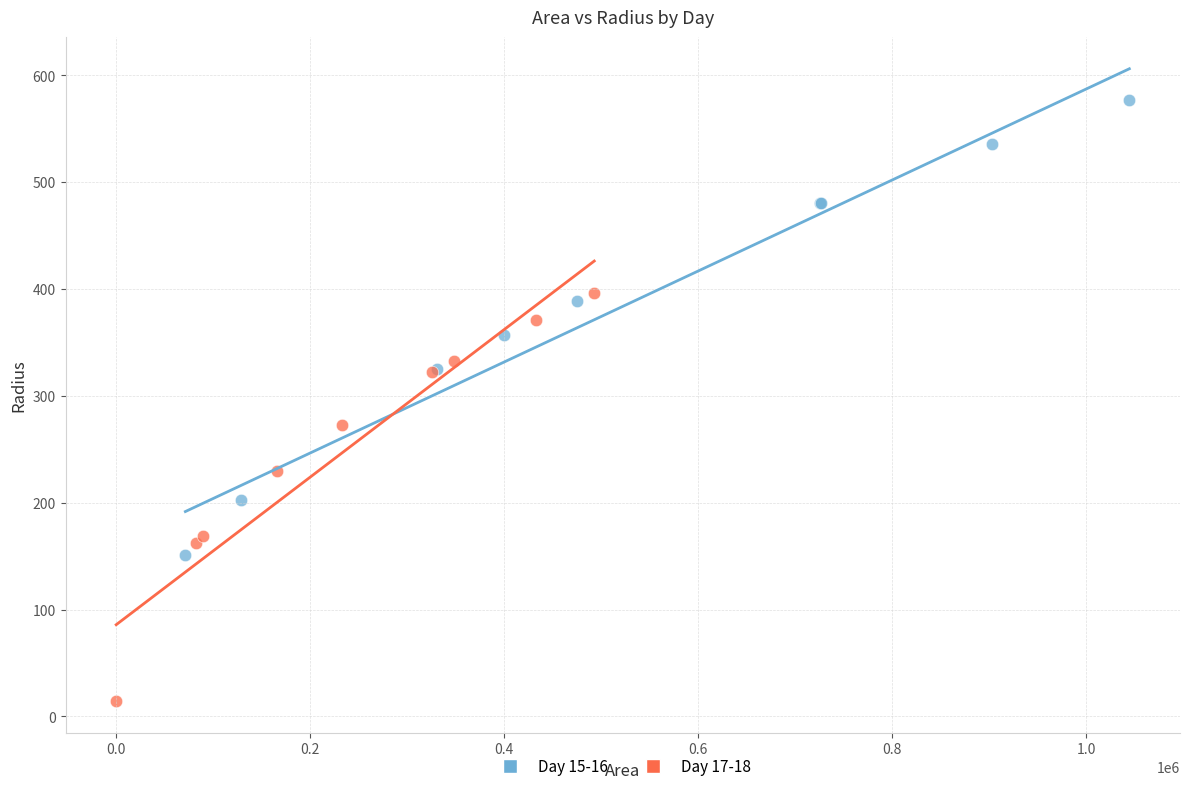

What are all the series names shown in the legend?

Day 15-16, Day 17-18